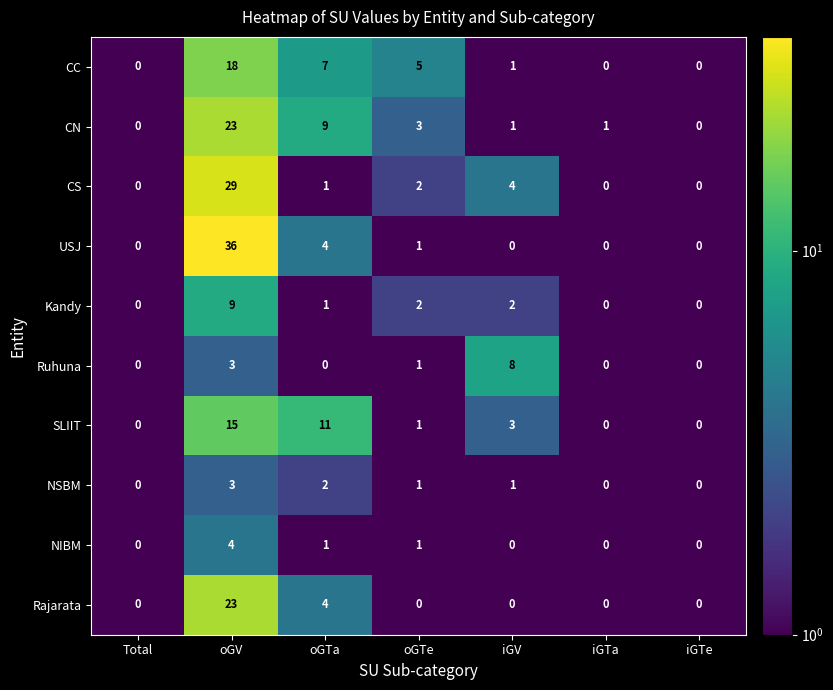

Count the number of categories in the chart.

7